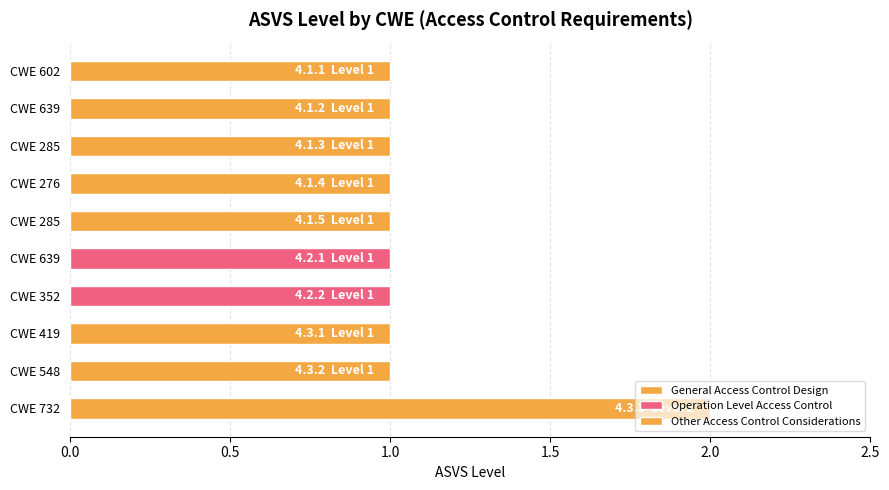

Rank the categories by value from highest to lowest.

732, 602, 639, 285, 276, 285, 639, 352, 419, 548